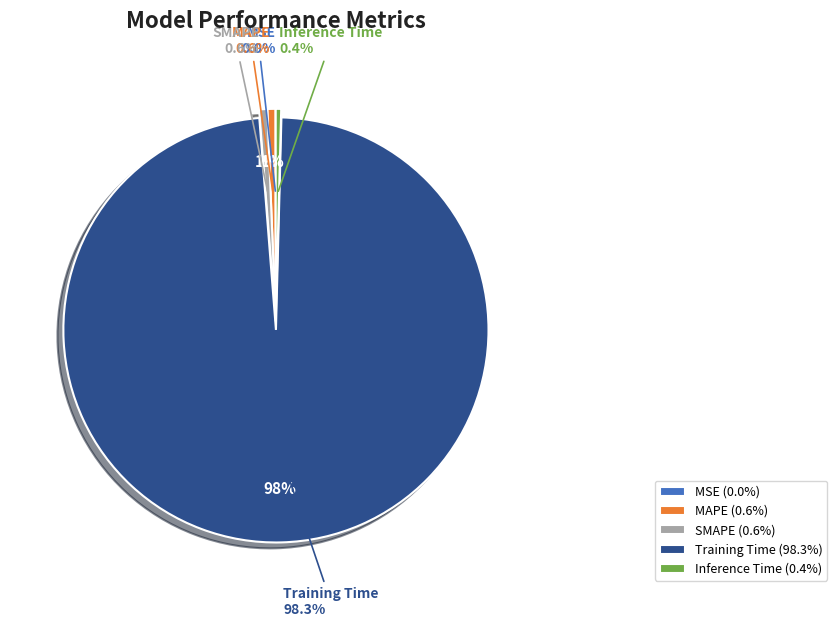

To the nearest percent, what is the combined percentage of Training Time and MAPE?

99%